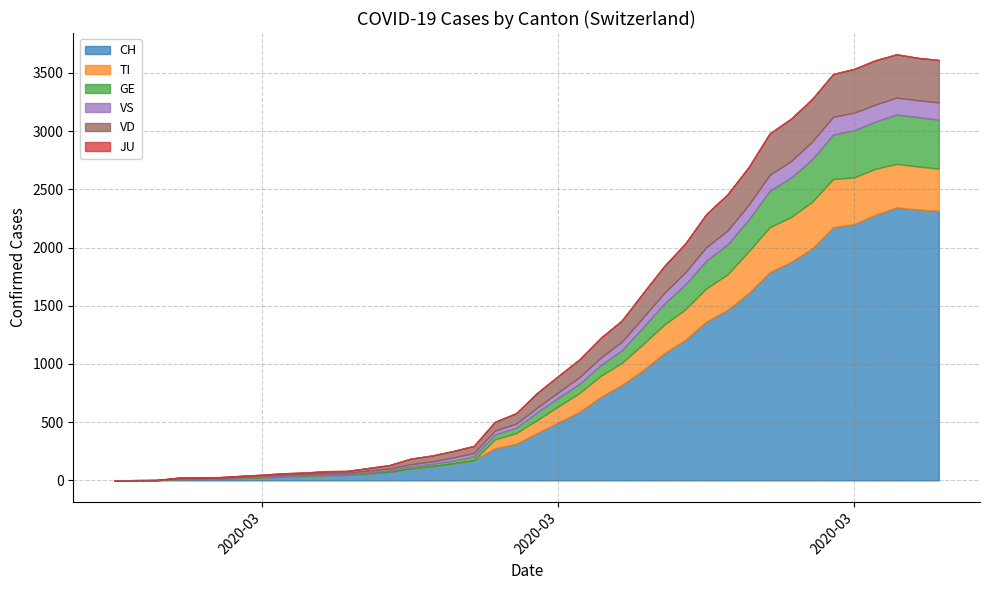

What are all the series names shown in the legend?

CH, TI, GE, JU, VS, VD